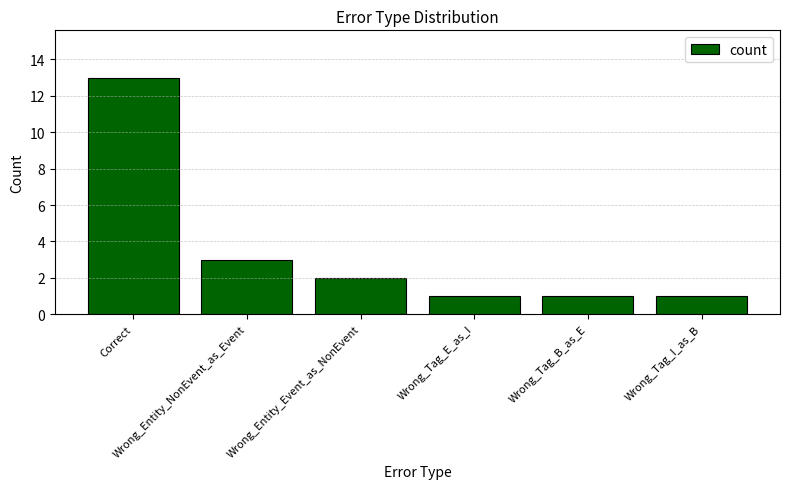

What is the greatest value displayed?

13